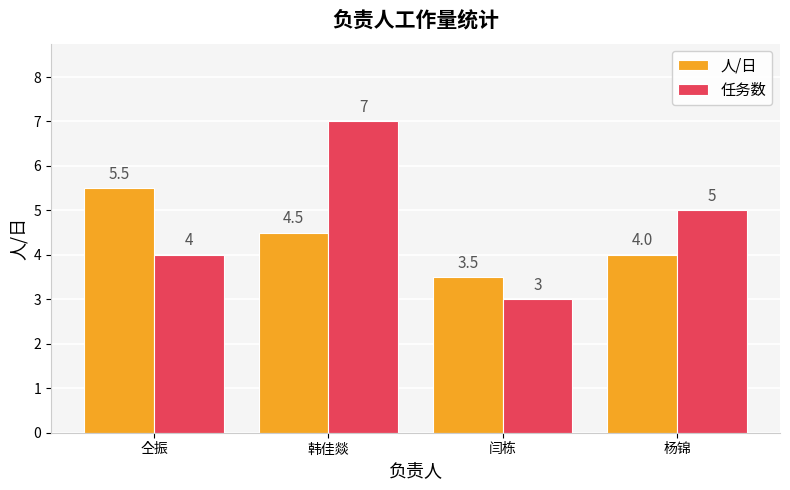

Which series has the widest spread of values?

任务数